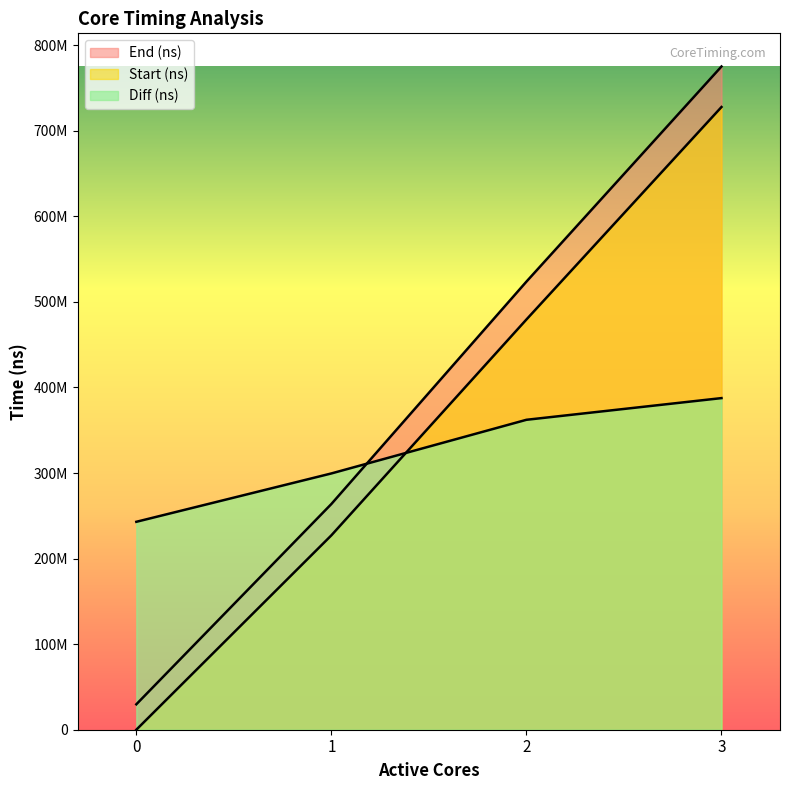

At which category is the sum across all series the highest?

3